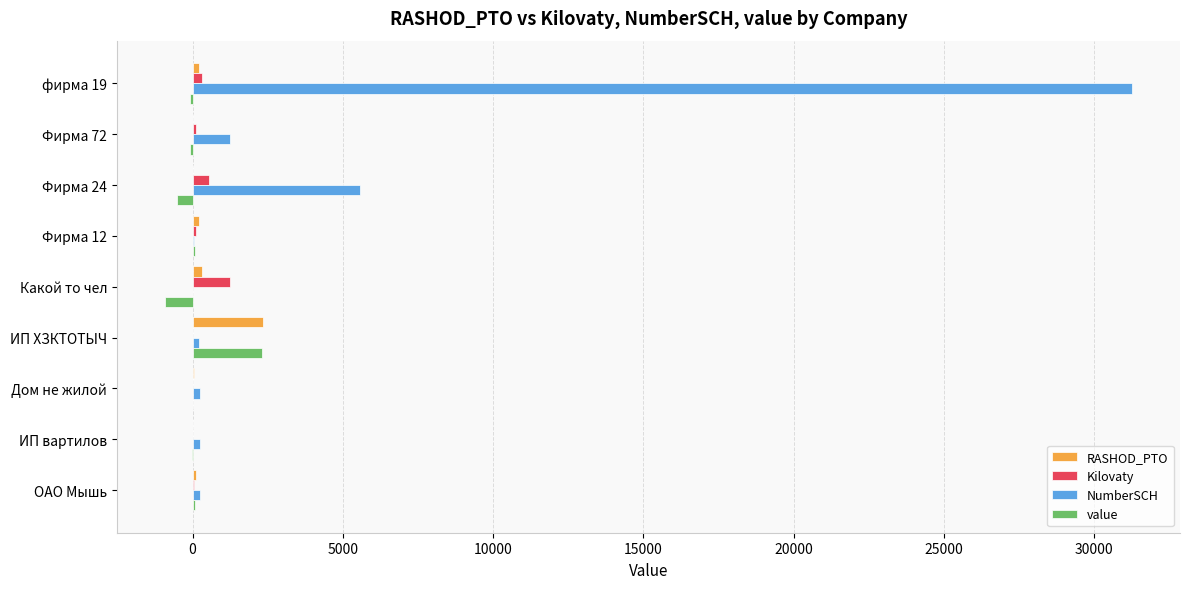

Which series changed the most between ИП ХЗКТОТЫЧ and фирма 19?

NumberSCH